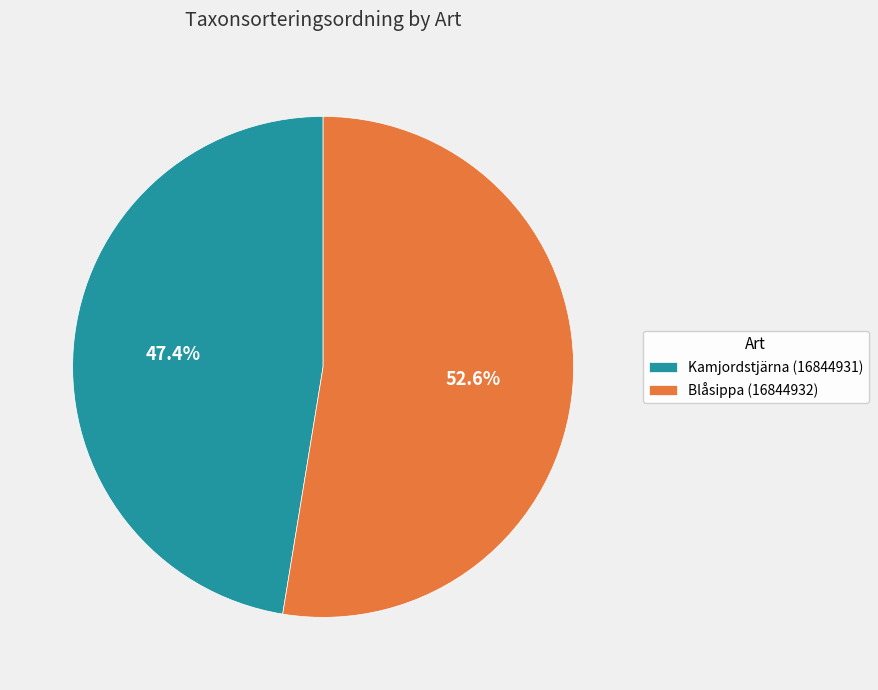

What is the majority slice?

Blåsippa (16844932)